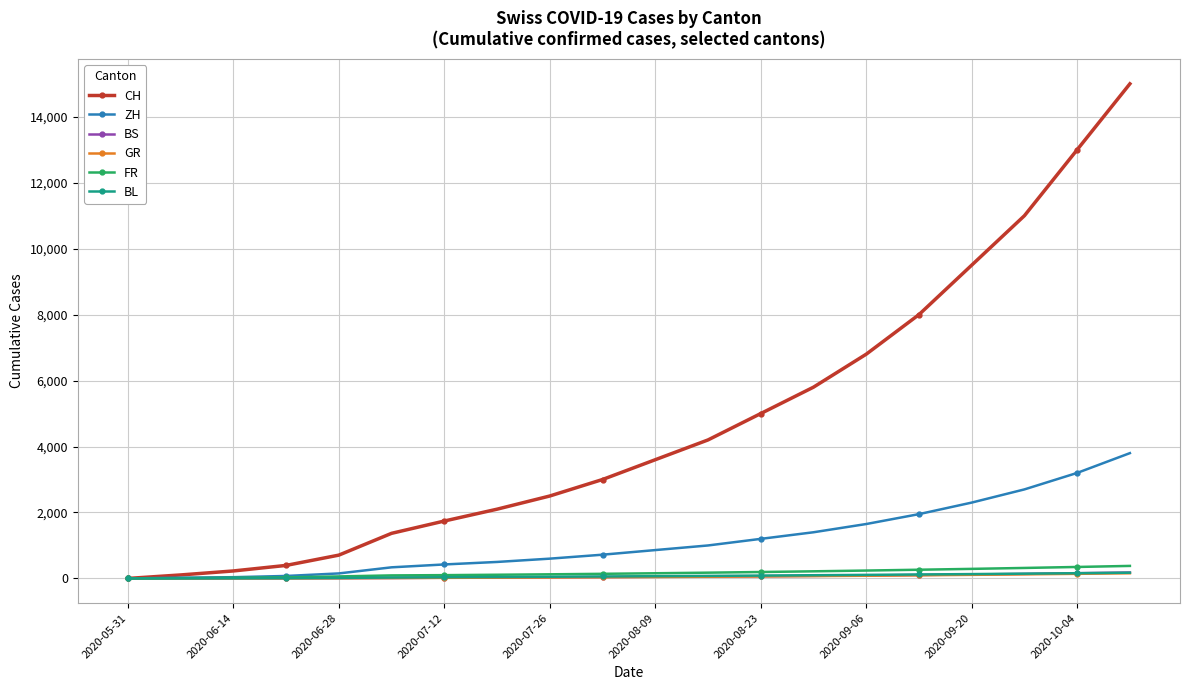

Which series has the widest spread of values?

CH